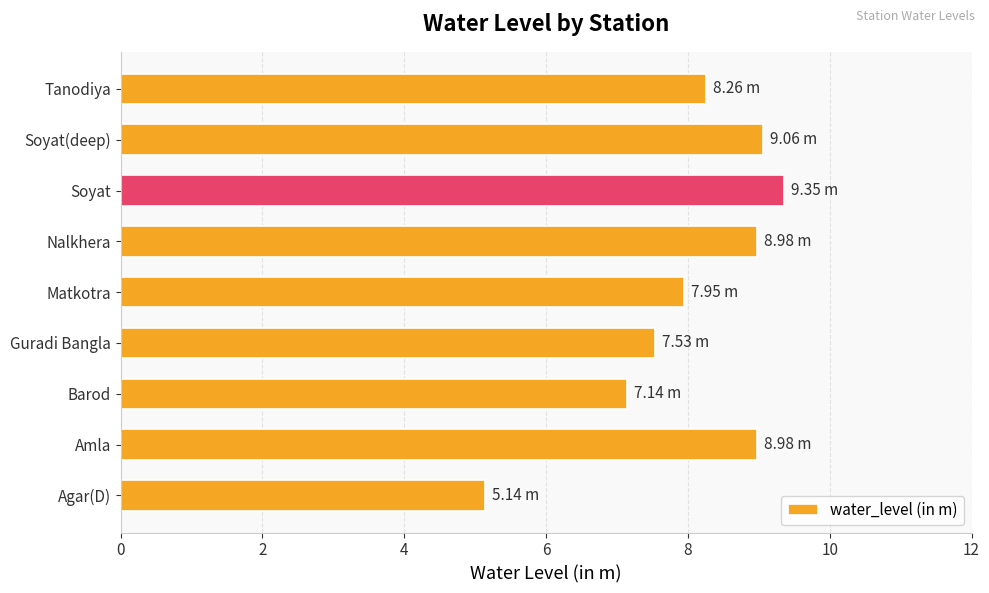

What is the change in value from Amla to Barod?

-1.8